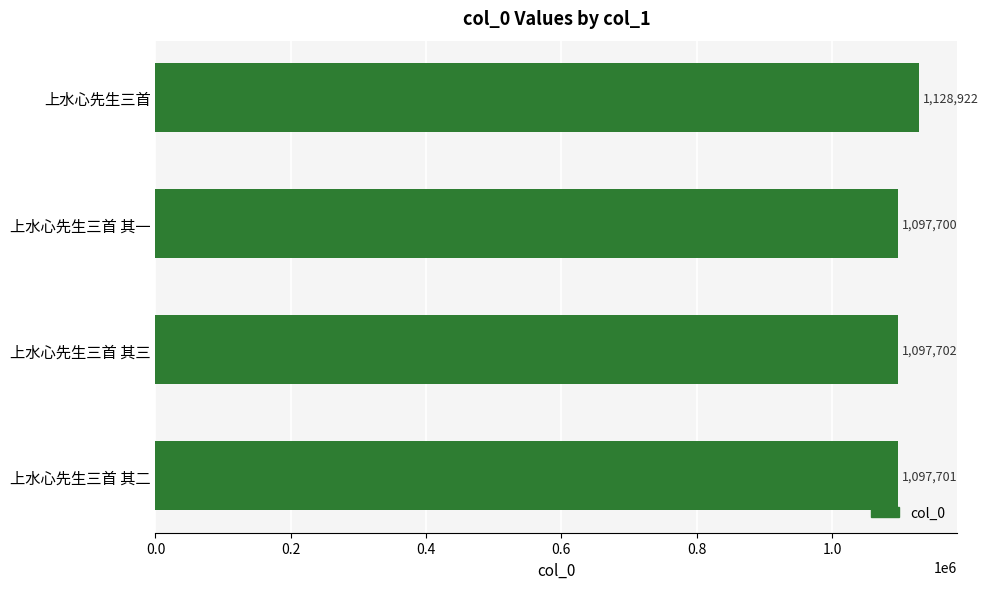

Rank the categories by value from lowest to highest.

上水心先生三首 其一, 上水心先生三首 其二, 上水心先生三首 其三, 上水心先生三首